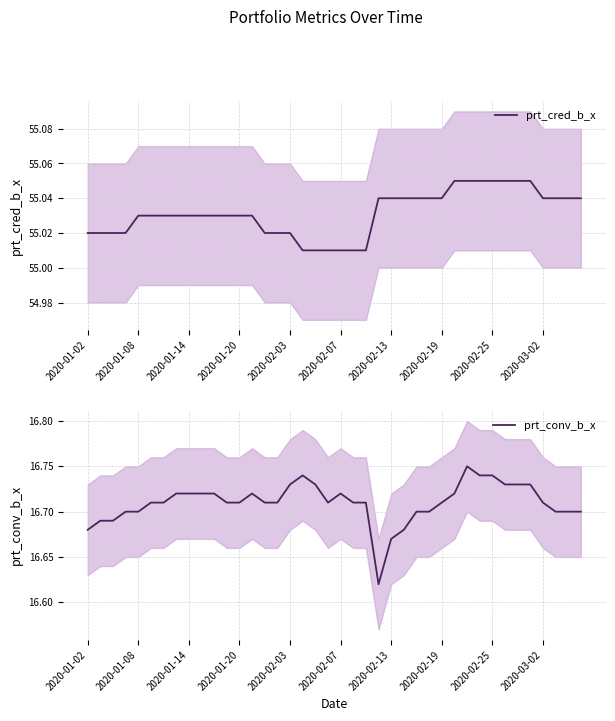

Which series has the largest range (max minus min)?

prt_conv_b_x